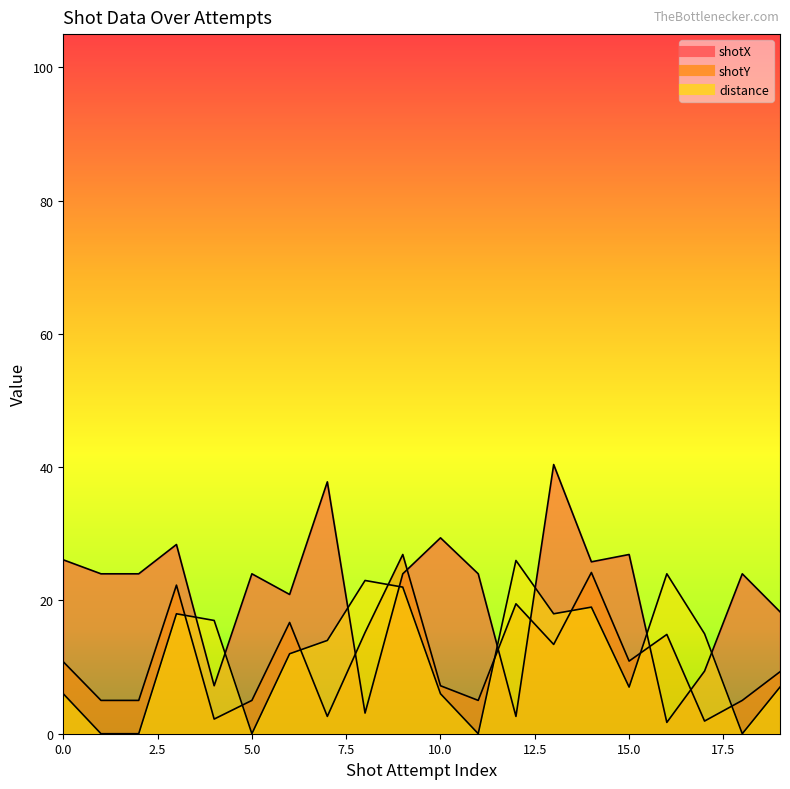

After their last crossing, which series has the higher values: shotY or shotX?

shotX